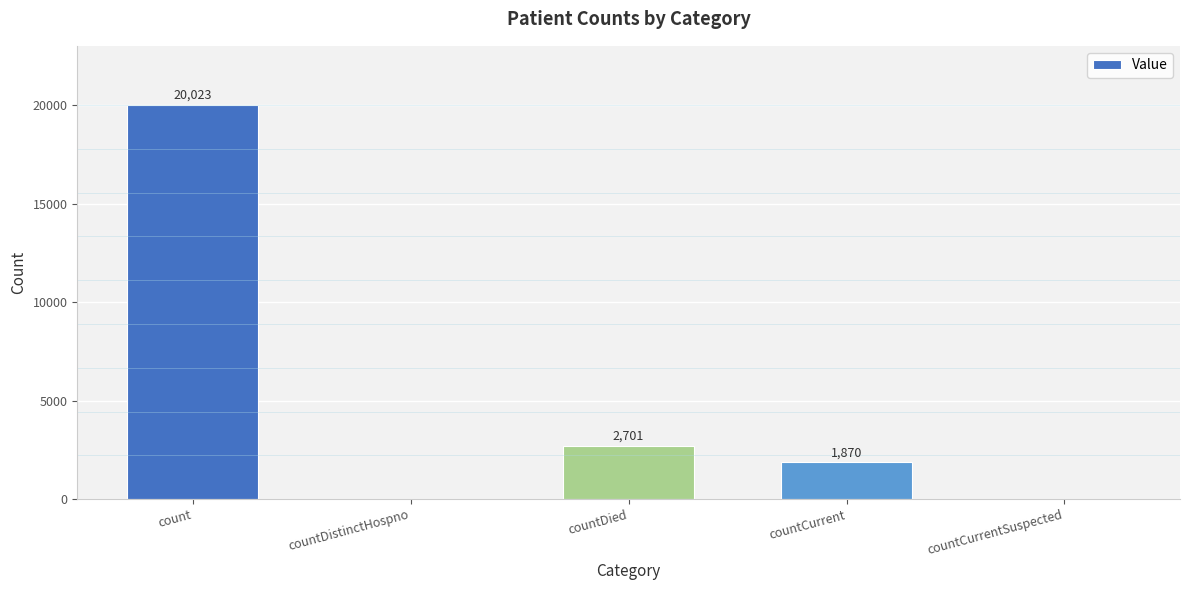

What is the sum of the values at countDistinctHospno and countDied?

2701